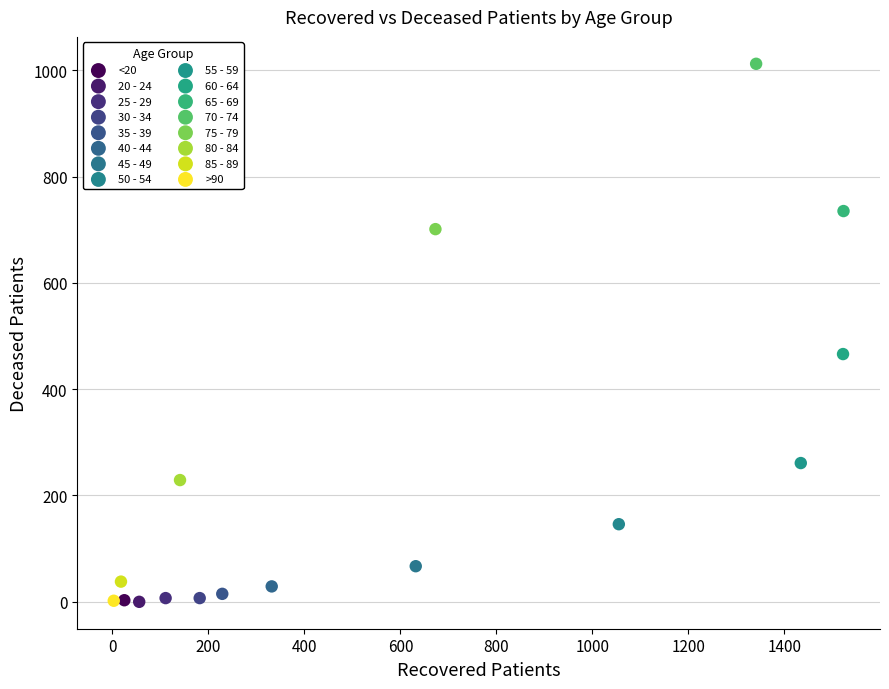

What are all the series names shown in the legend?

<20, 20 - 24, 25 - 29, 30 - 34, 35 - 39, 40 - 44, 45 - 49, 50 - 54, 55 - 59, 60 - 64, 65 - 69, 70 - 74, 75 - 79, 80 - 84, 85 - 89, >90